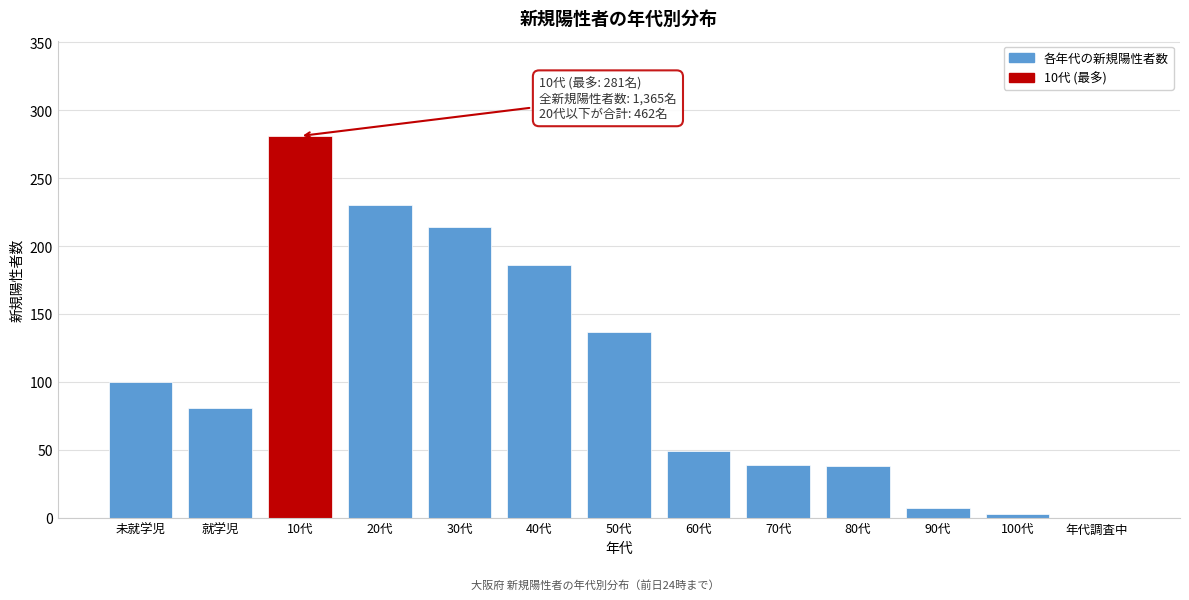

True or false: the data shows 186 at 40代.

True